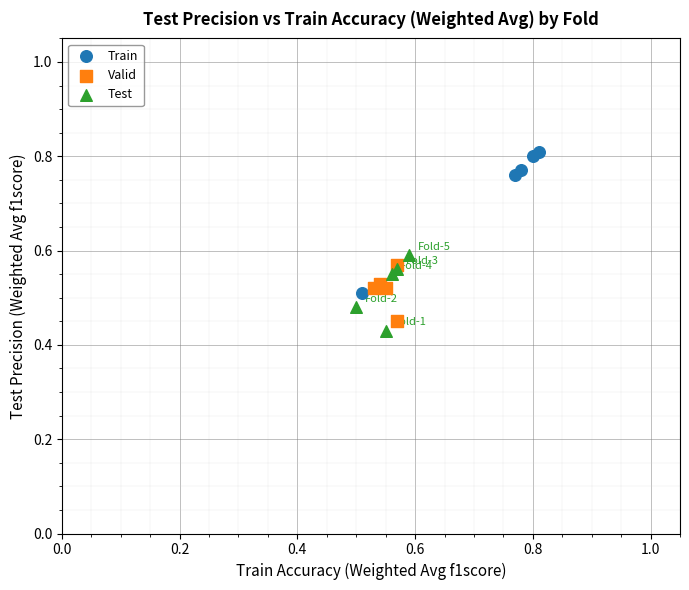

Which series contains the highest Y value?

Train